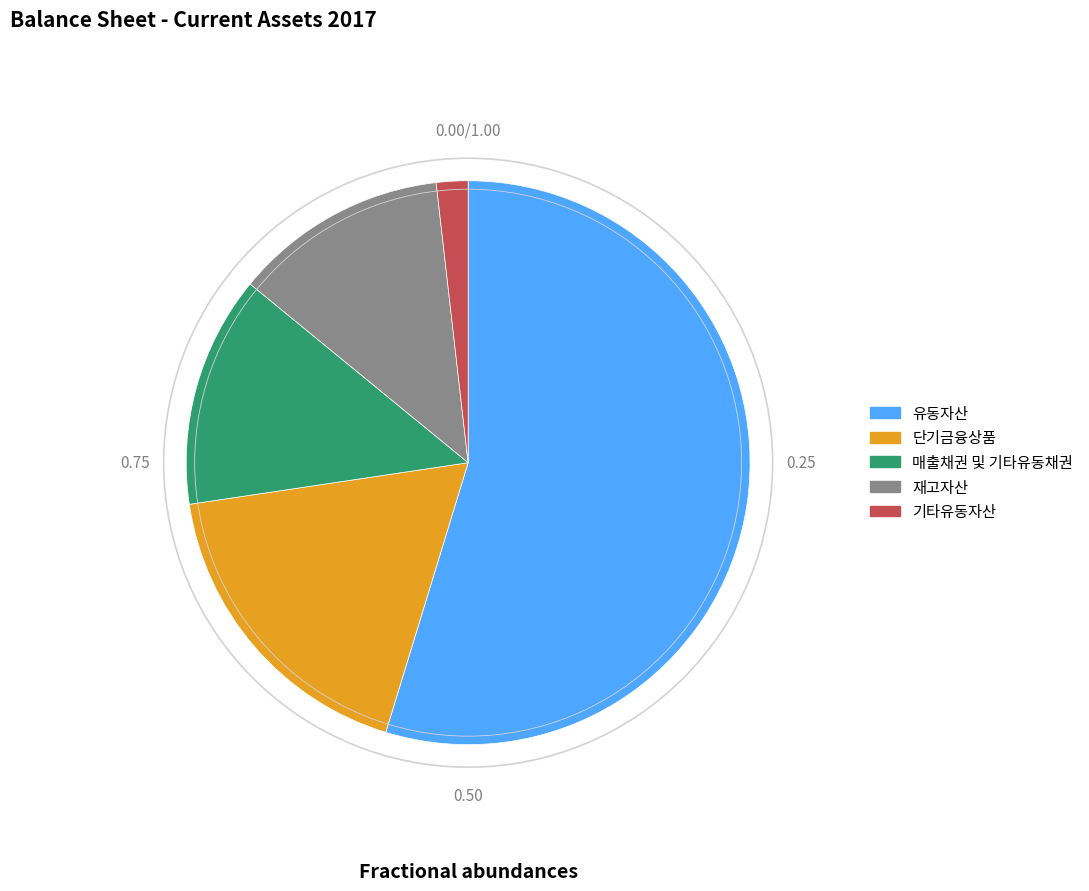

Rank the categories by value from highest to lowest.

유동자산, 단기금융상품, 매출채권 및 기타유동채권, 재고자산, 기타유동자산